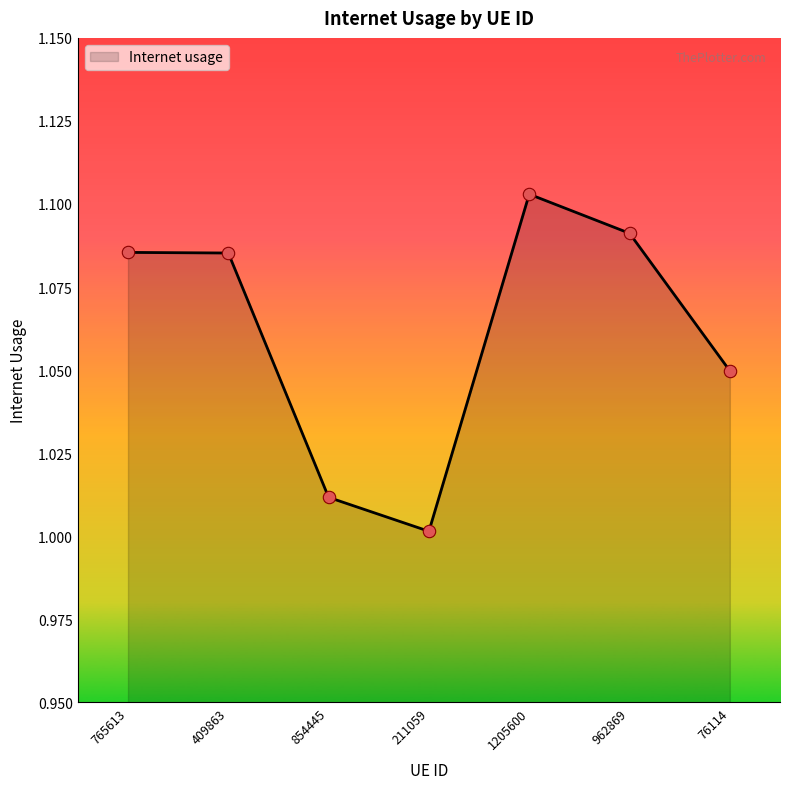

What is the ratio of the value at 854445 to the value at 962869?

0.9